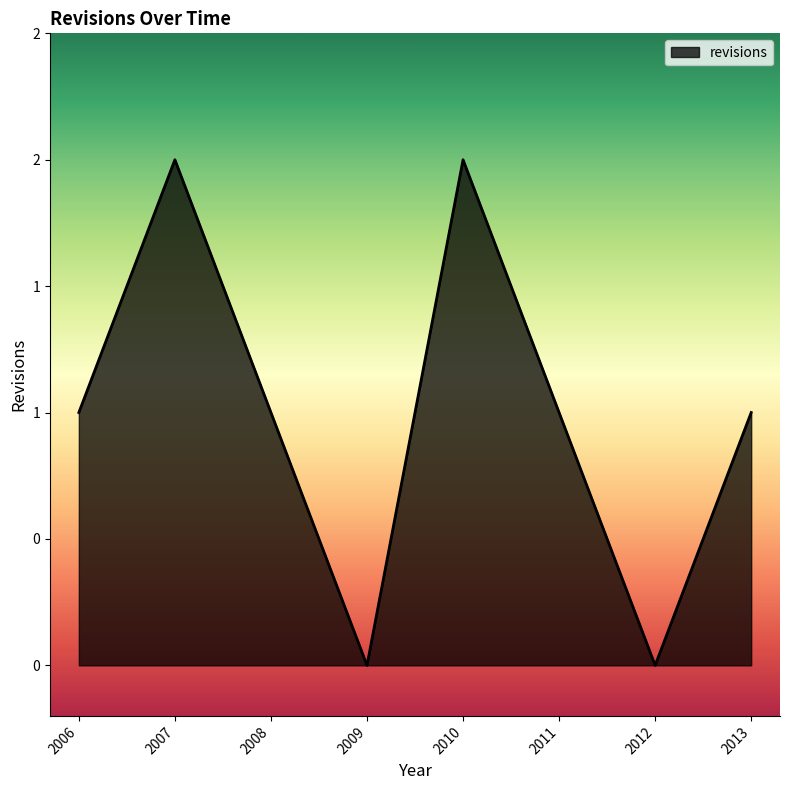

What is the difference between the maximum and minimum values?

2